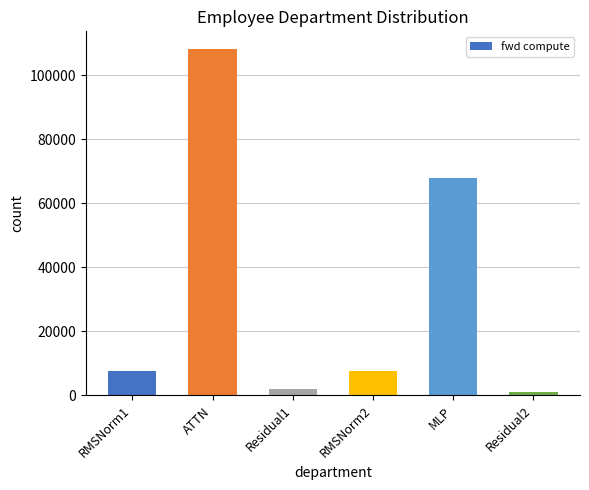

What is the minimum value shown in the chart?

1035.4